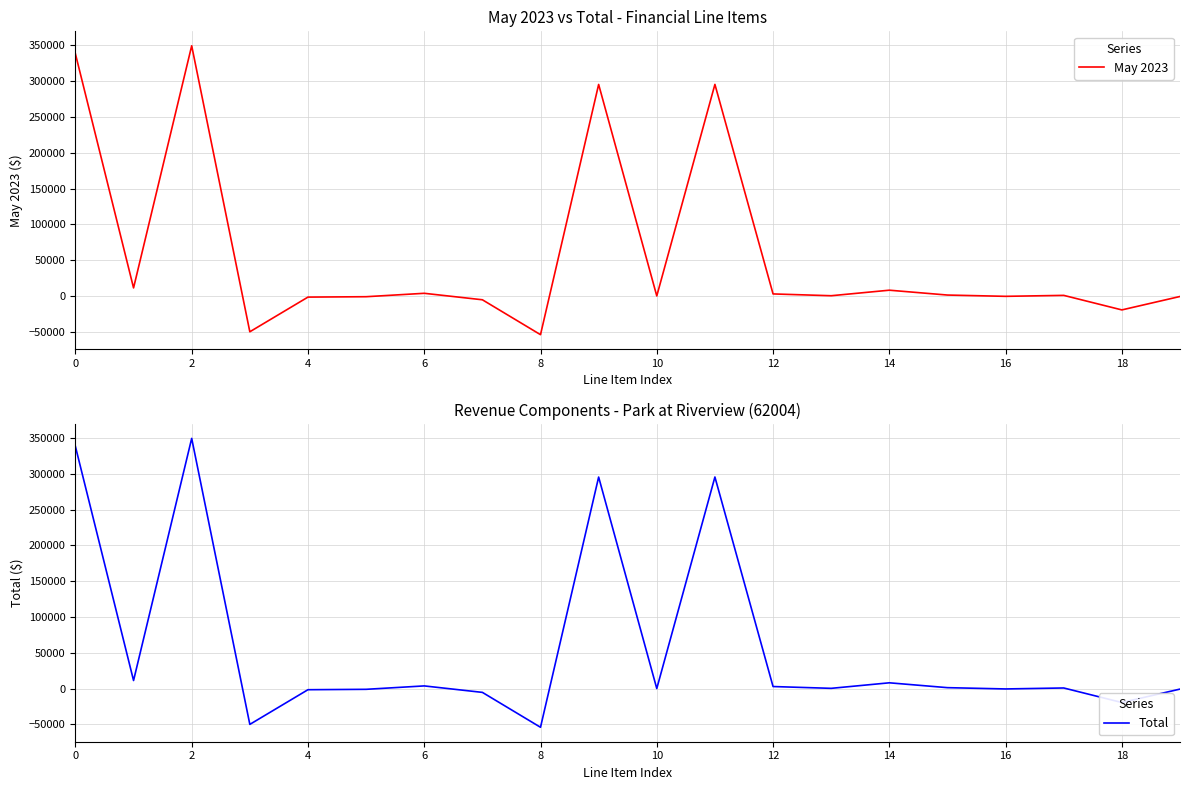

What is the minimum value for May 2023?

-54014.4